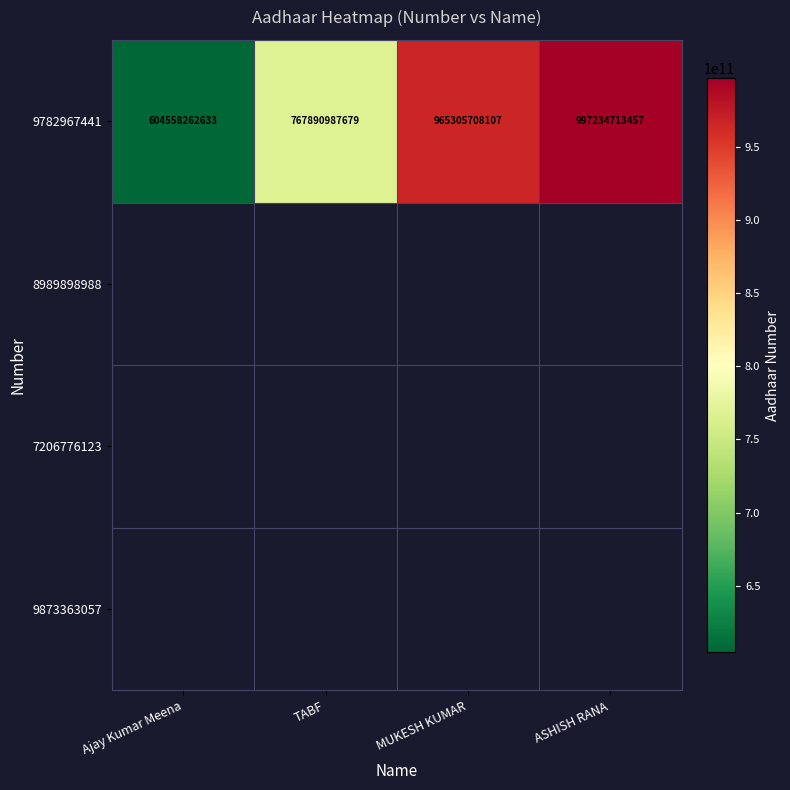

Rank the categories by value from lowest to highest.

Ajay Kumar Meena, TABF, MUKESH KUMAR, ASHISH RANA